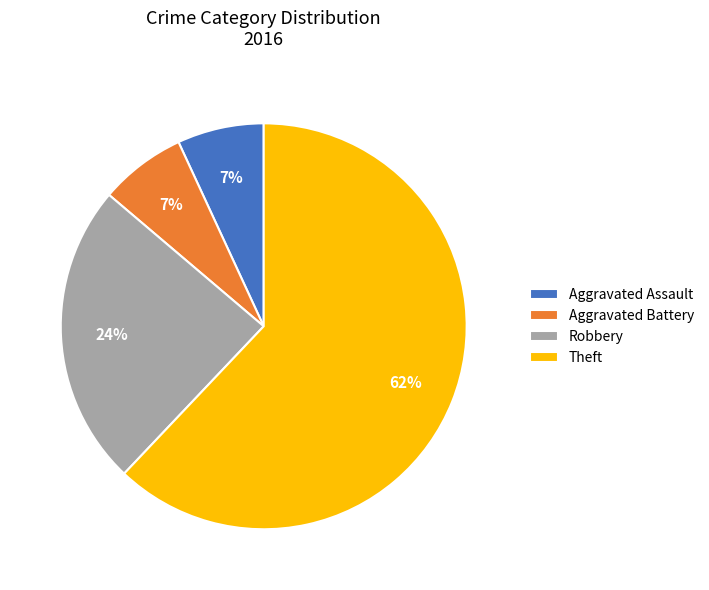

Which slice is the largest?

Theft